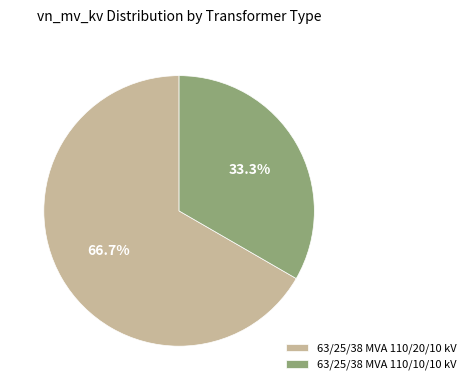

Between 63/25/38 MVA 110/10/10 kV and 63/25/38 MVA 110/20/10 kV, which is larger?

63/25/38 MVA 110/20/10 kV